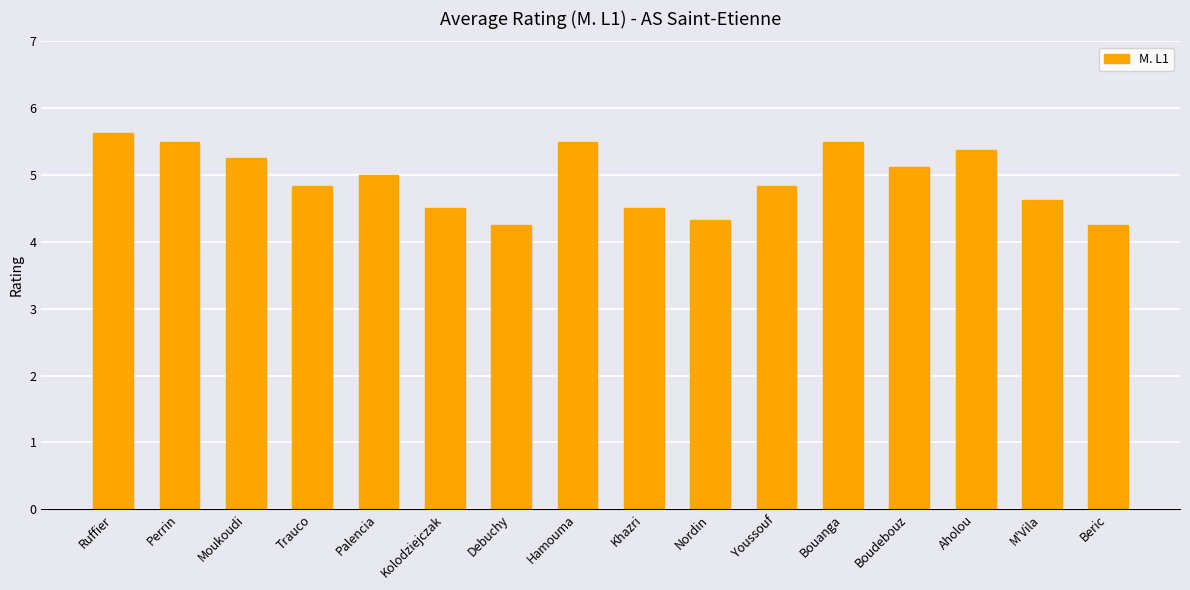

Is it true that the value at Boudebouz is 5.1?

True